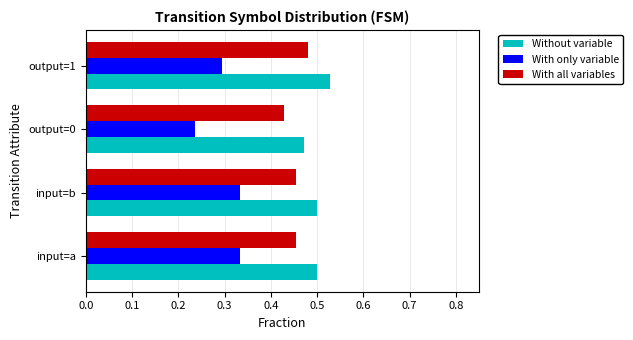

What is the sum of all With only variable values?

1.2